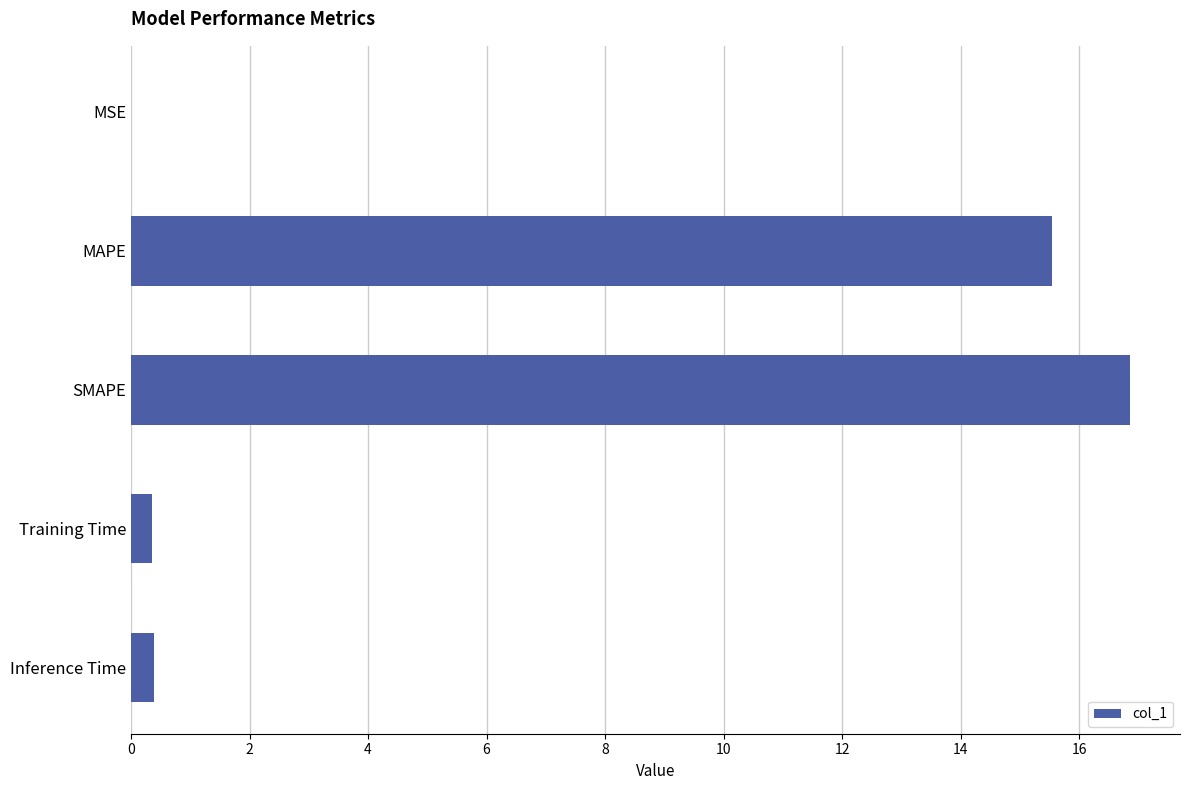

Which has a higher value, MAPE or SMAPE?

SMAPE